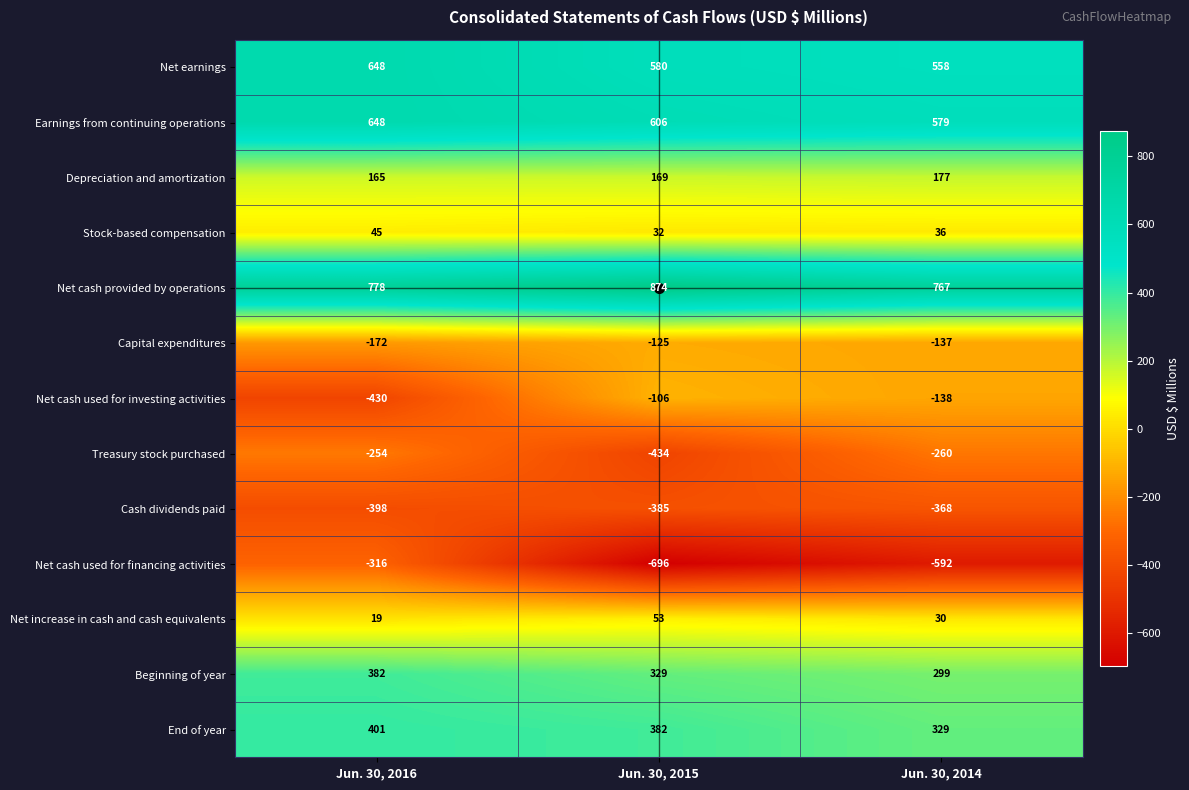

What is the average value of the Capital expenditures series?

-145